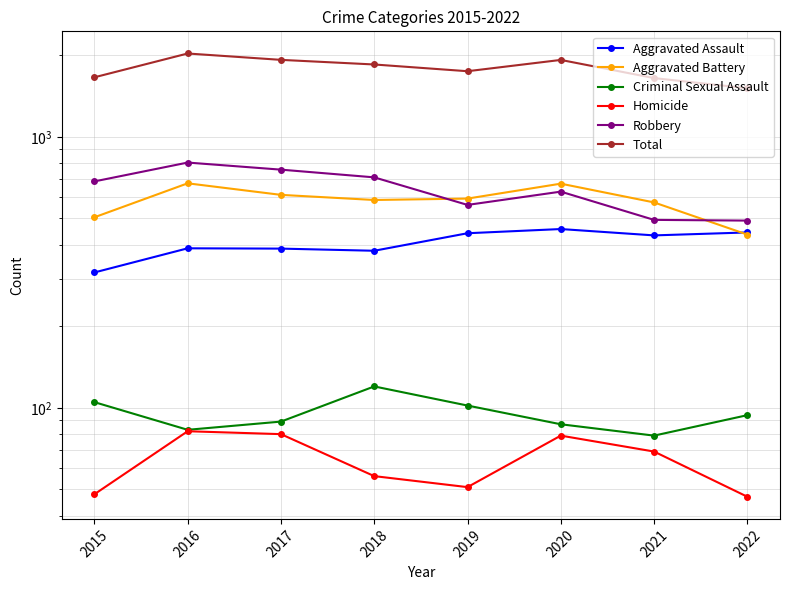

Between 2016 and 2022, which series saw the biggest shift?

Total